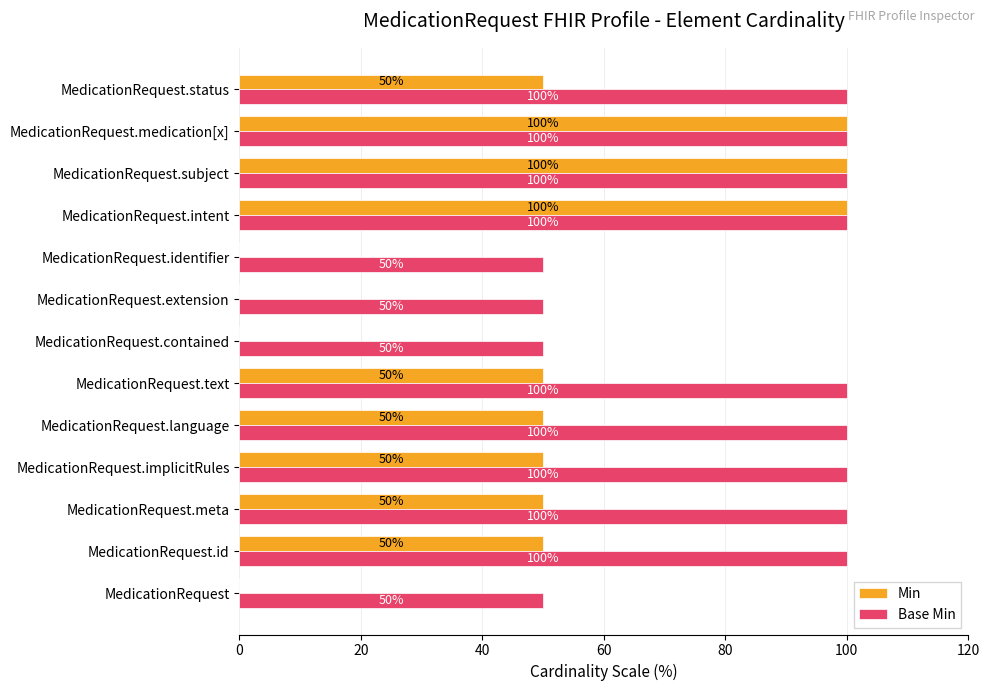

Between MedicationRequest.contained and MedicationRequest.subject, which series saw the biggest shift?

Min